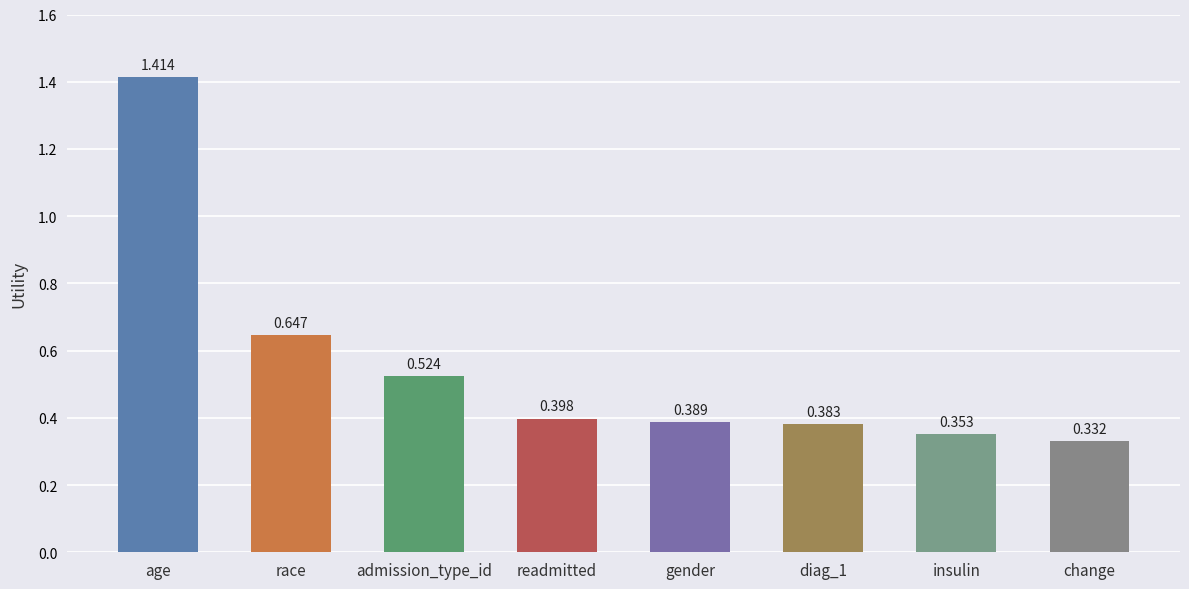

What is the label of the 3rd bar from the left?

admission_type_id